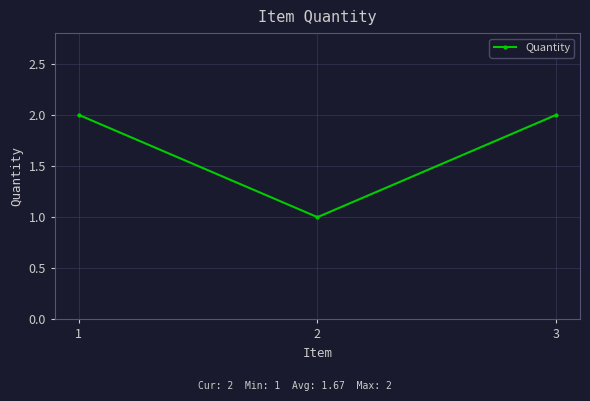

How many series are shown in this chart?

1